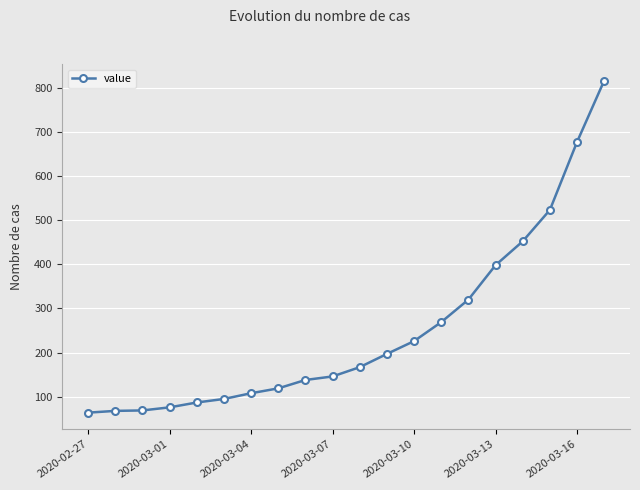

What is the minimum value shown in the chart?

64